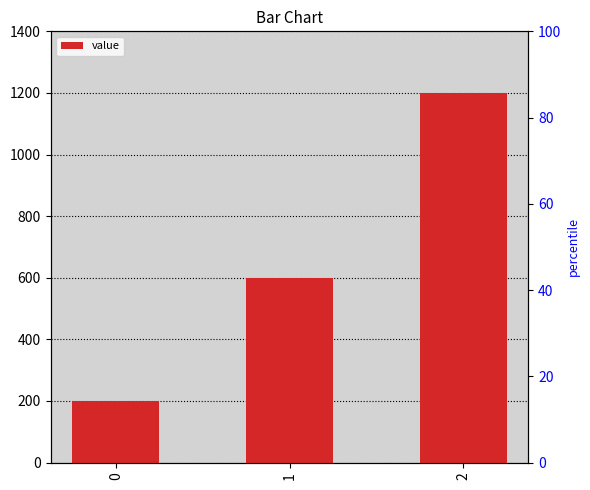

How many series are shown in this chart?

1